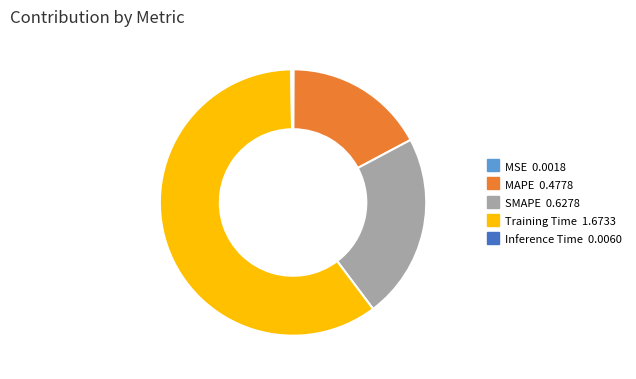

Which slice is the largest?

Training Time